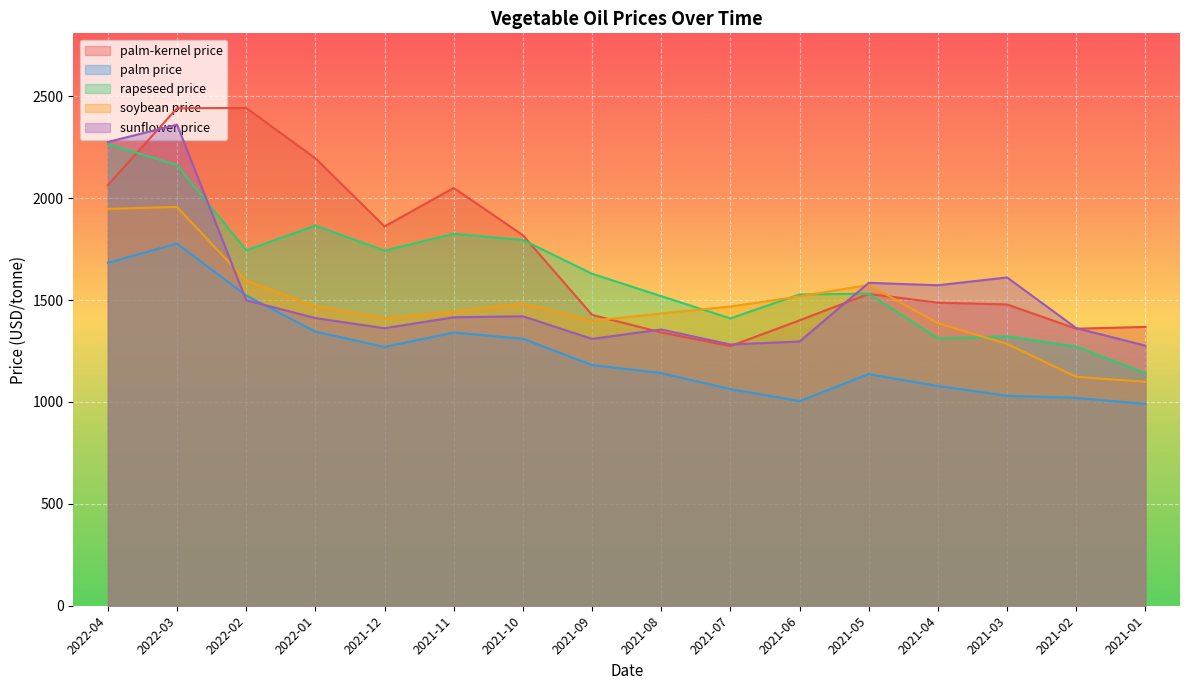

How many interior local valleys does the palm price series have?

2